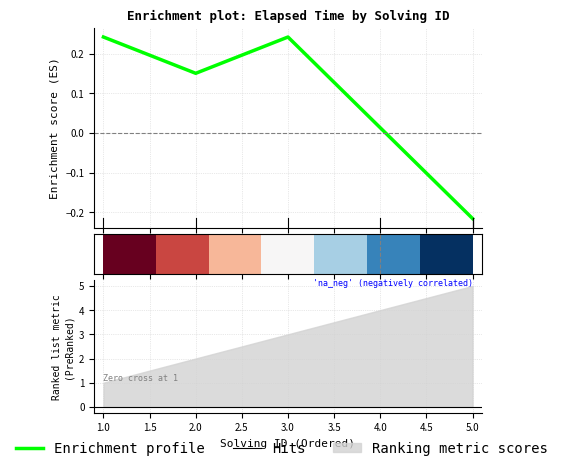

Where is the first local minimum?

2